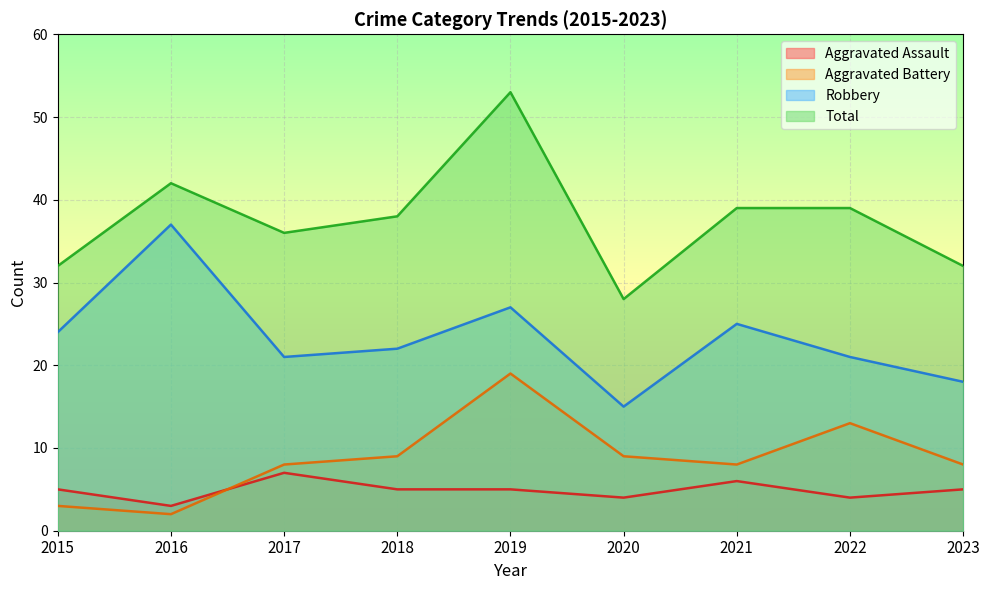

True or false: Aggravated Assault has a value of 4 at 2020.

True